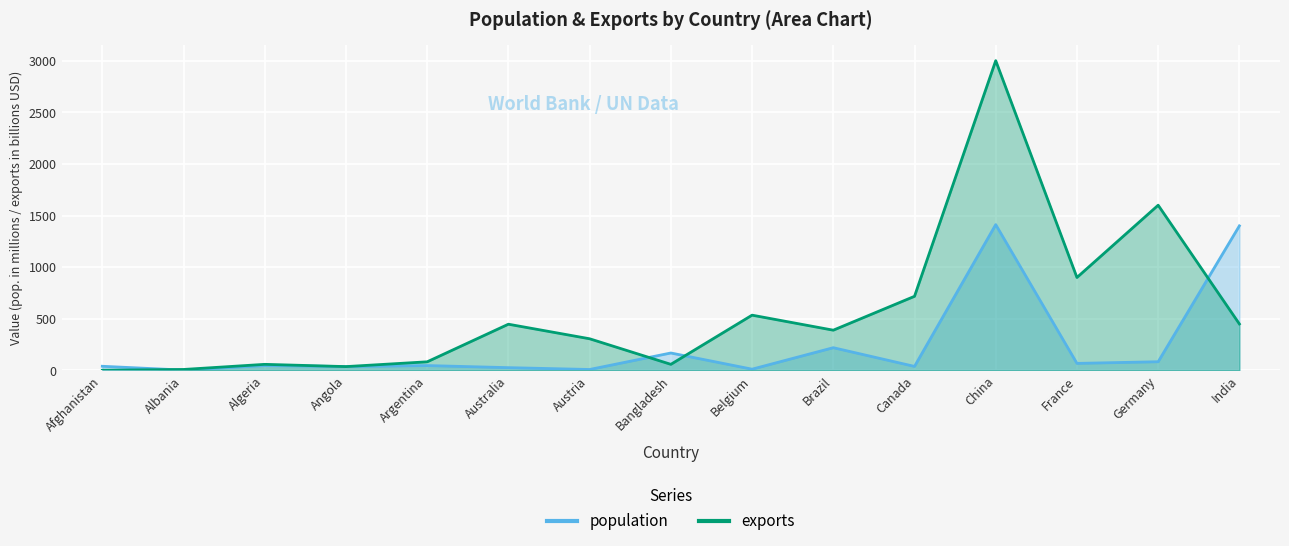

How many intersections are there between exports and population?

6